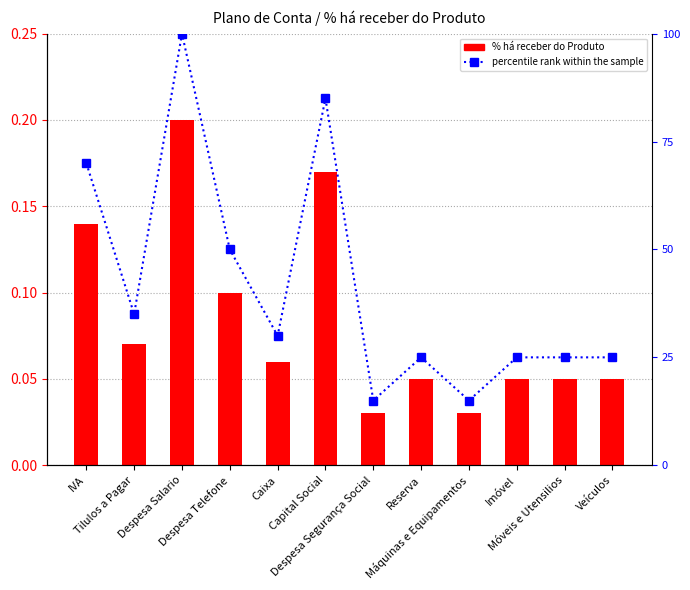

At Tilulos a Pagar, list the series in order from largest to smallest.

percentile rank within the sample, % há receber do Produto